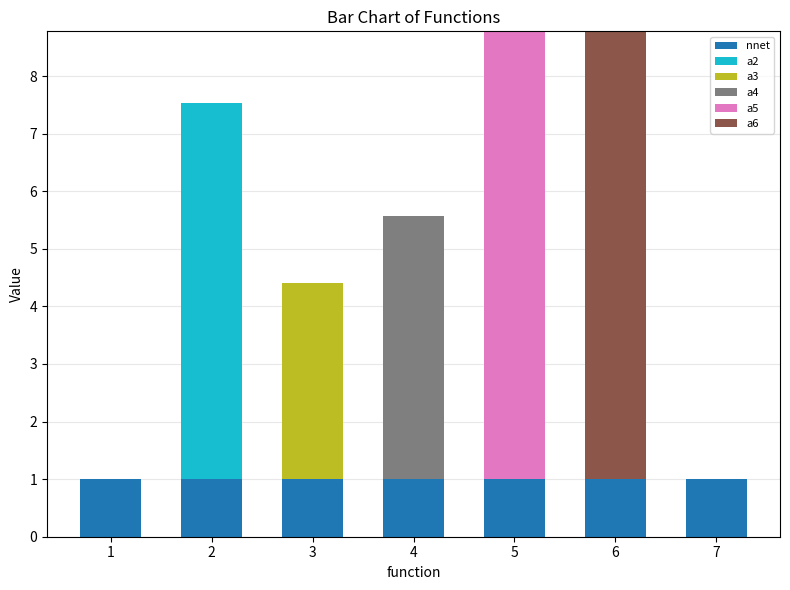

Does the chart contain stacked bars?

Yes